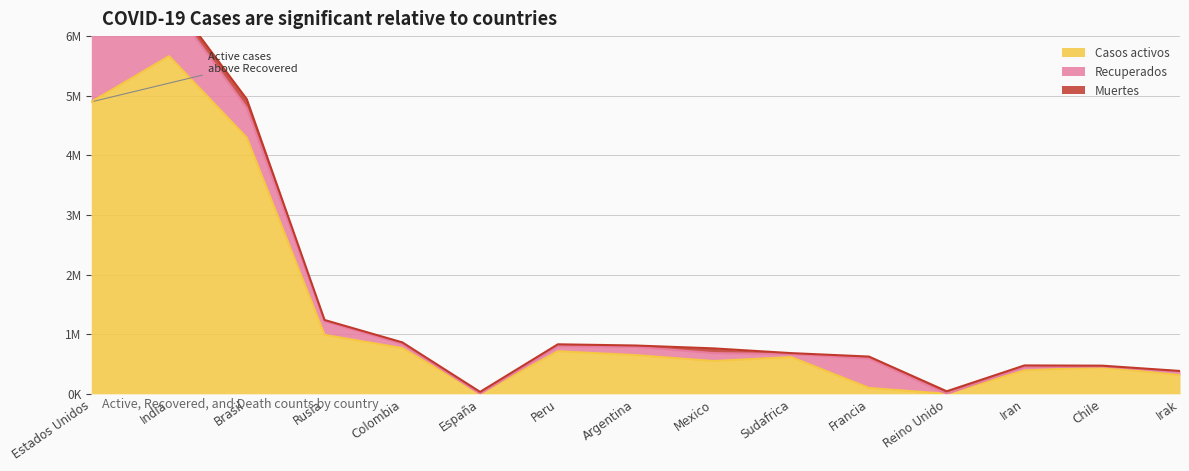

Rank the series by their average value, from highest to lowest.

Casos activos, Recuperados, Muertes